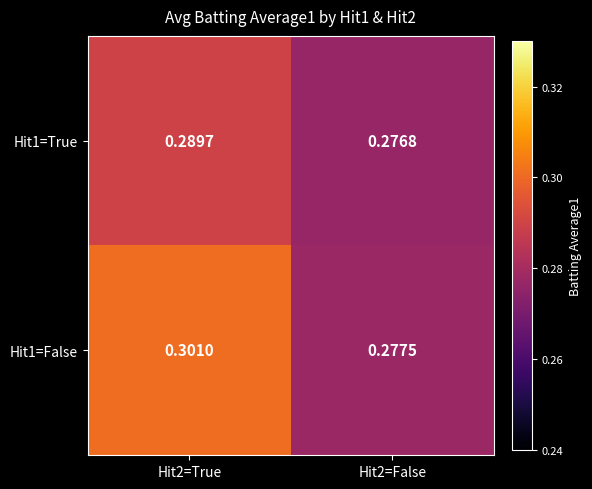

Is the value of Hit1=False at Hit2=False greater than the value of Hit1=True at Hit2=True?

No